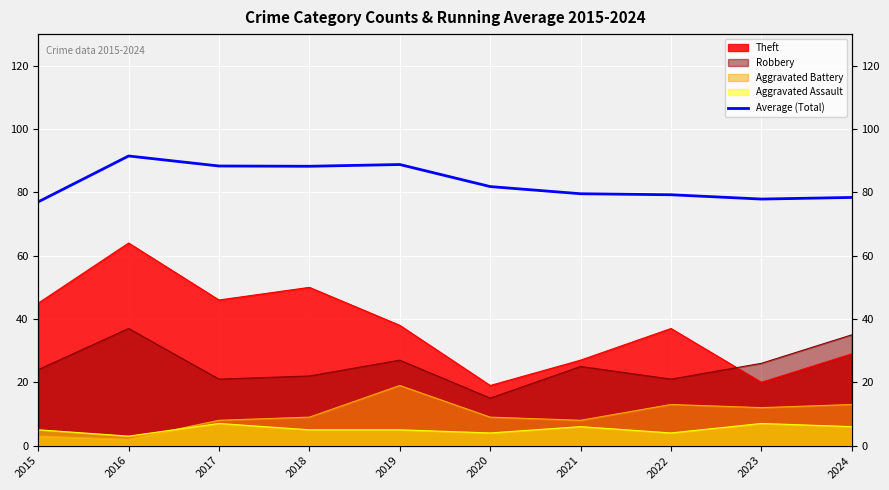

Where is the data nearest to the value 84?

2020